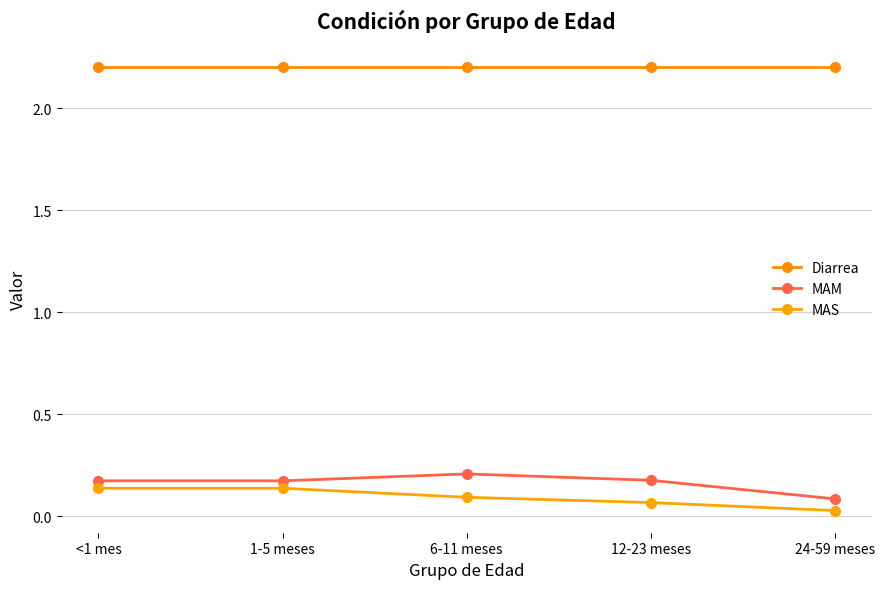

Reading left to right, what are all the values shown in this chart?

Diarrea: <1 mes=2.2	1-5 meses=2.2	6-11 meses=2.2	12-23 meses=2.2	24-59 meses=2.2
MAM: <1 mes=0.2	1-5 meses=0.2	6-11 meses=0.2	12-23 meses=0.2	24-59 meses=0.1
MAS: <1 mes=0.1	1-5 meses=0.1	6-11 meses=0.1	12-23 meses=0.1	24-59 meses=0.0